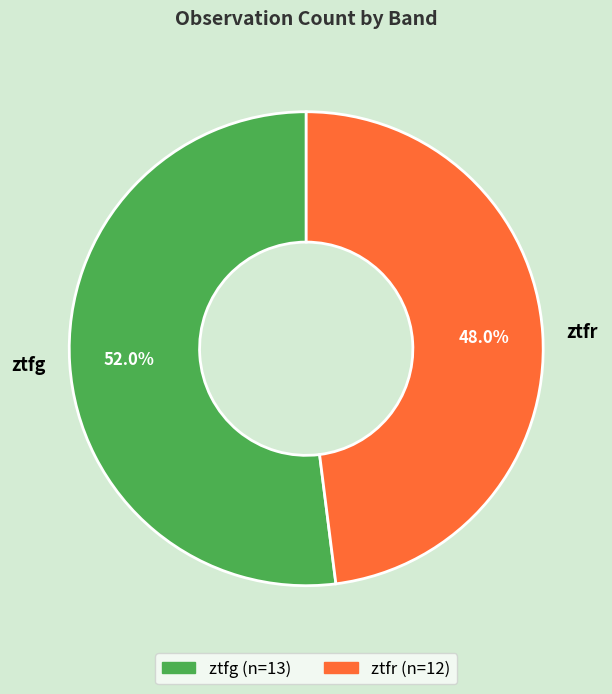

Which category has the biggest portion of the pie?

ztfg